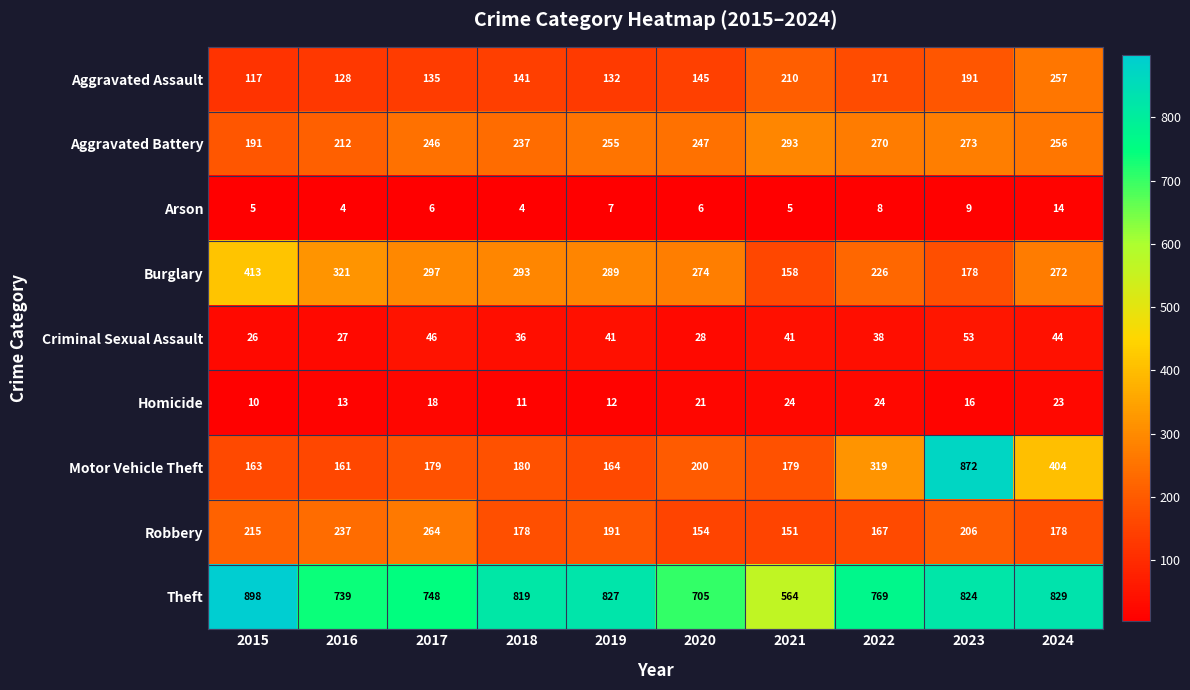

Which category has the highest value in the Theft series?

2015